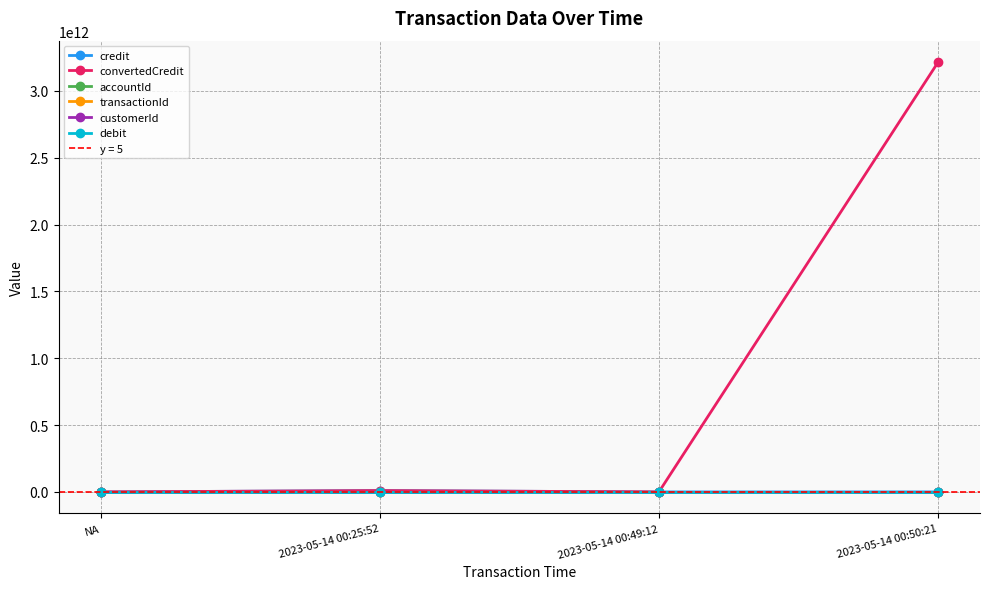

Reading left to right, what are all the values shown in this chart?

credit: NA=0.0	2023-05-14 00:25:52=9999999999.0	2023-05-14 00:49:12=99999.0	2023-05-14 00:50:21=123345456.0
convertedCredit: NA=0.0	2023-05-14 00:25:52=9999999999.0	2023-05-14 00:49:12=99999.0	2023-05-14 00:50:21=3215824491740.6
accountId: NA=0.0	2023-05-14 00:25:52=76.0	2023-05-14 00:49:12=77.0	2023-05-14 00:50:21=13.0
transactionId: NA=0.0	2023-05-14 00:25:52=1.0	2023-05-14 00:49:12=2.0	2023-05-14 00:50:21=3.0
customerId: NA=0.0	2023-05-14 00:25:52=1.0	2023-05-14 00:49:12=26.0	2023-05-14 00:50:21=1.0
debit: NA=0.0	2023-05-14 00:25:52=0.0	2023-05-14 00:49:12=0.0	2023-05-14 00:50:21=0.0